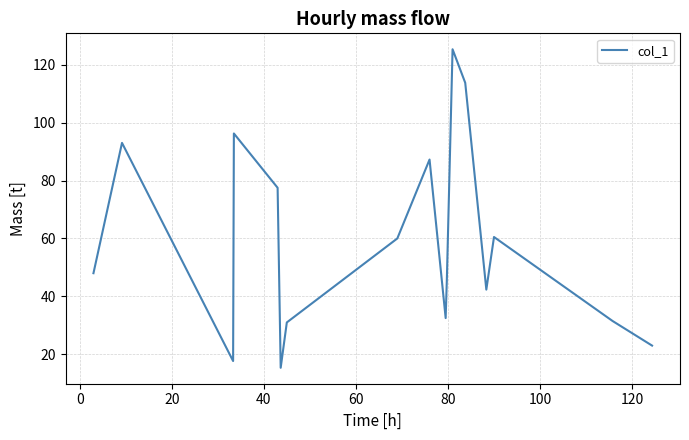

Does the chart display data point markers on the line(s)?

No